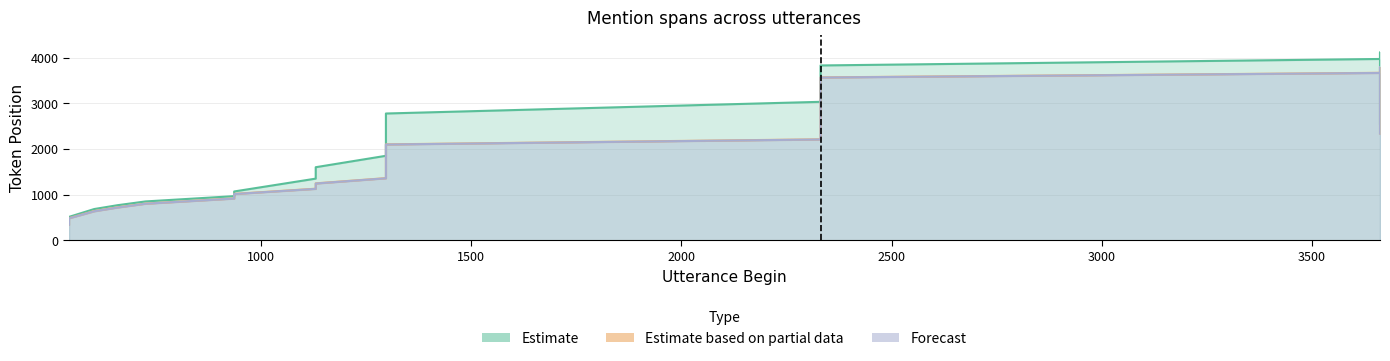

True or false: mentionEnd and mentionBegin cross at least once.

False